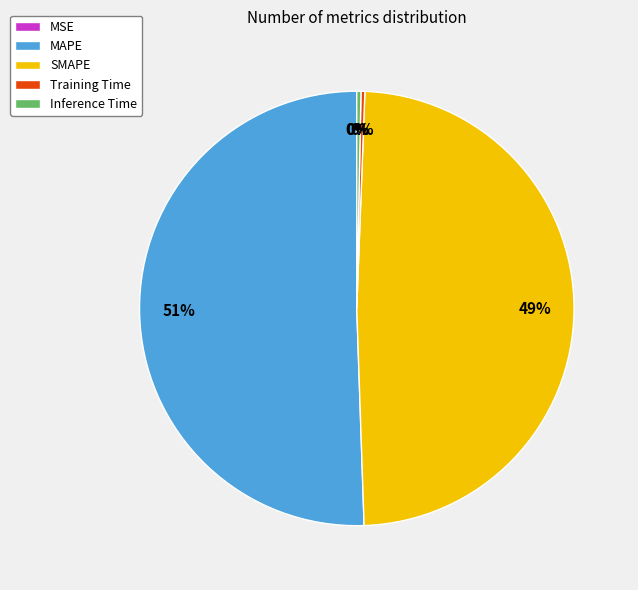

To the nearest percent, what percentage of the pie is MAPE?

51%